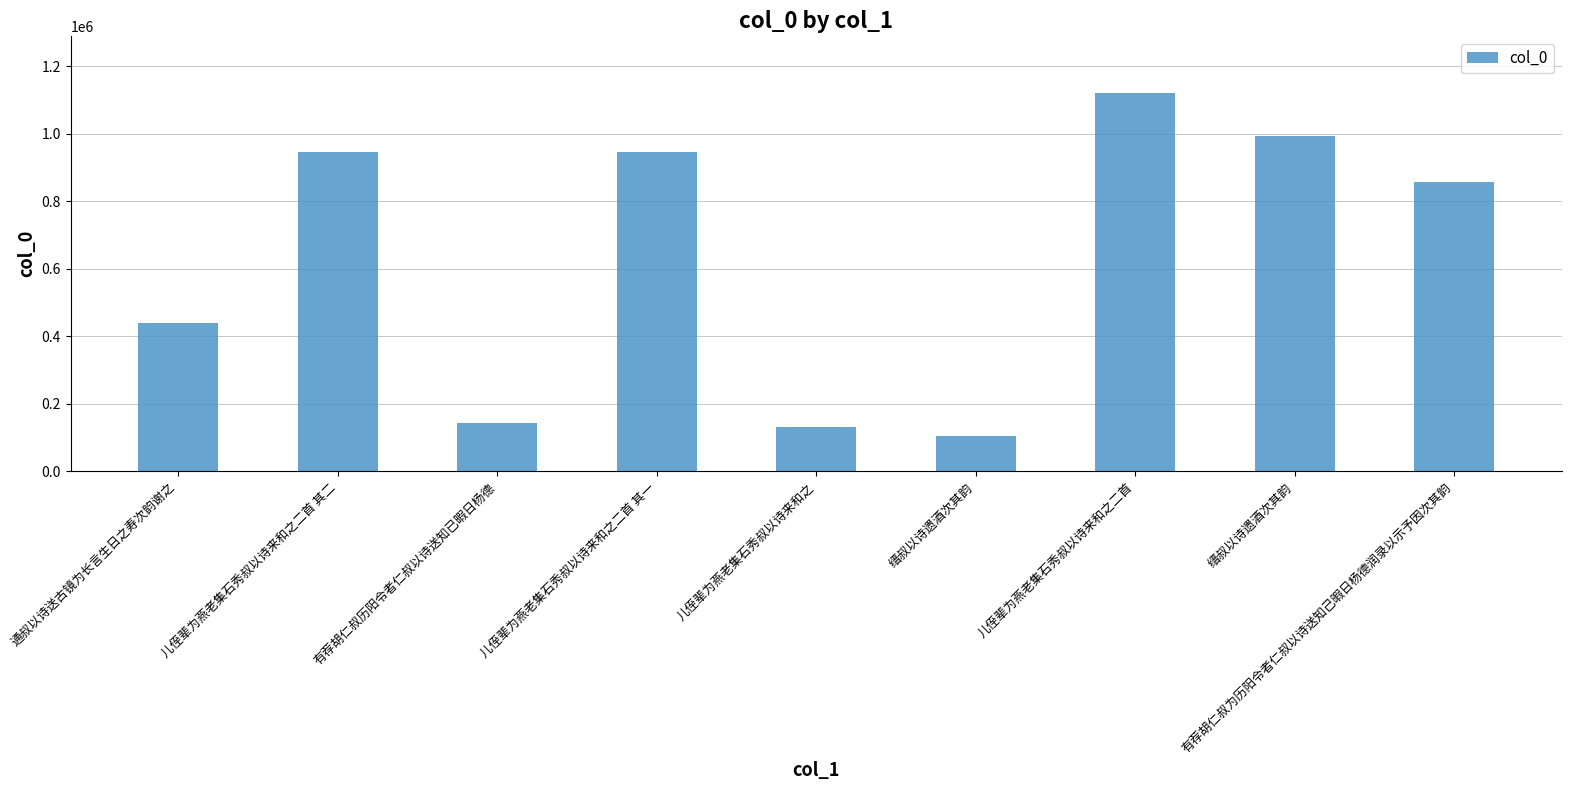

How many bars are there in total?

9